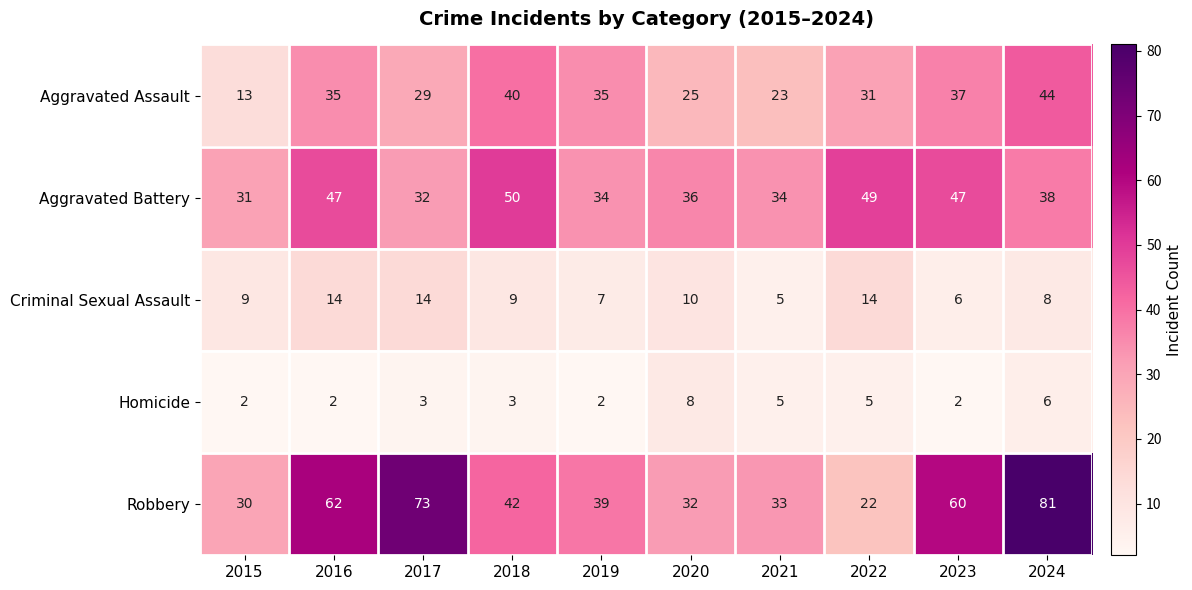

What is the average value of the Robbery series?

47